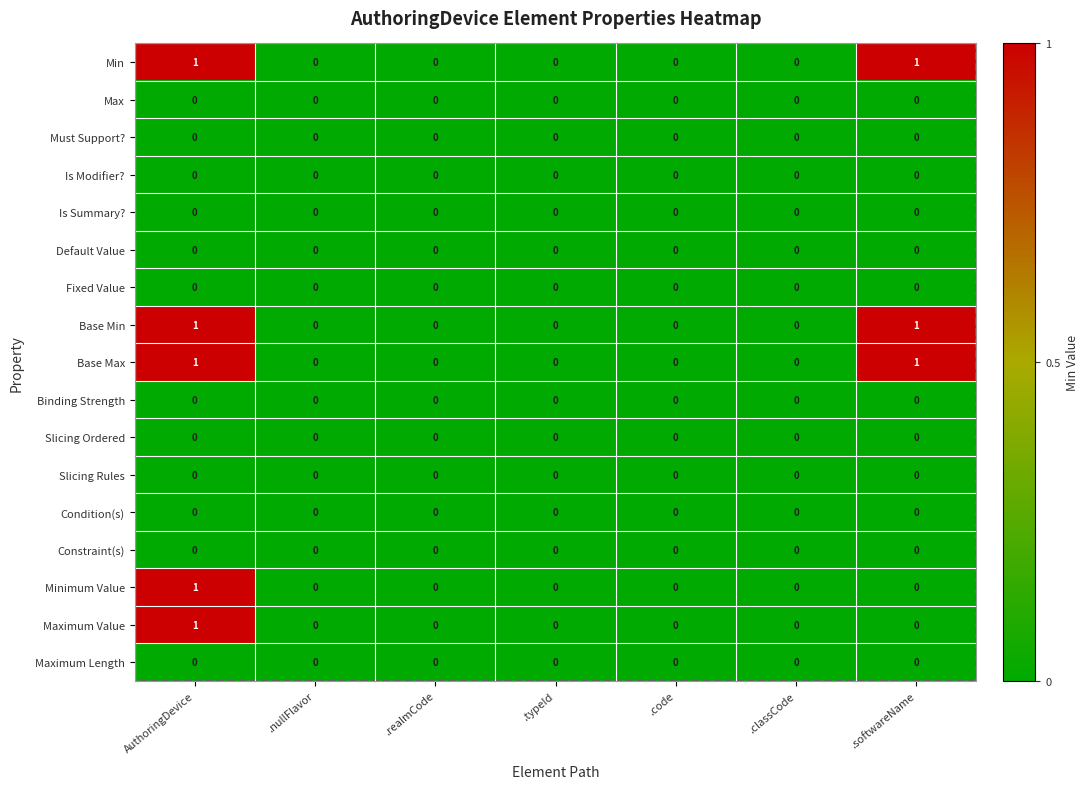

Is it true that Base Min equals 2 at AuthoringDevice?

False